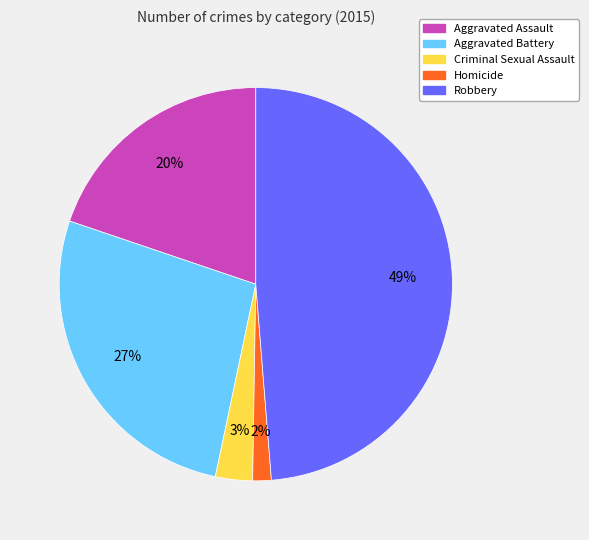

Count the number of slices in the pie.

5